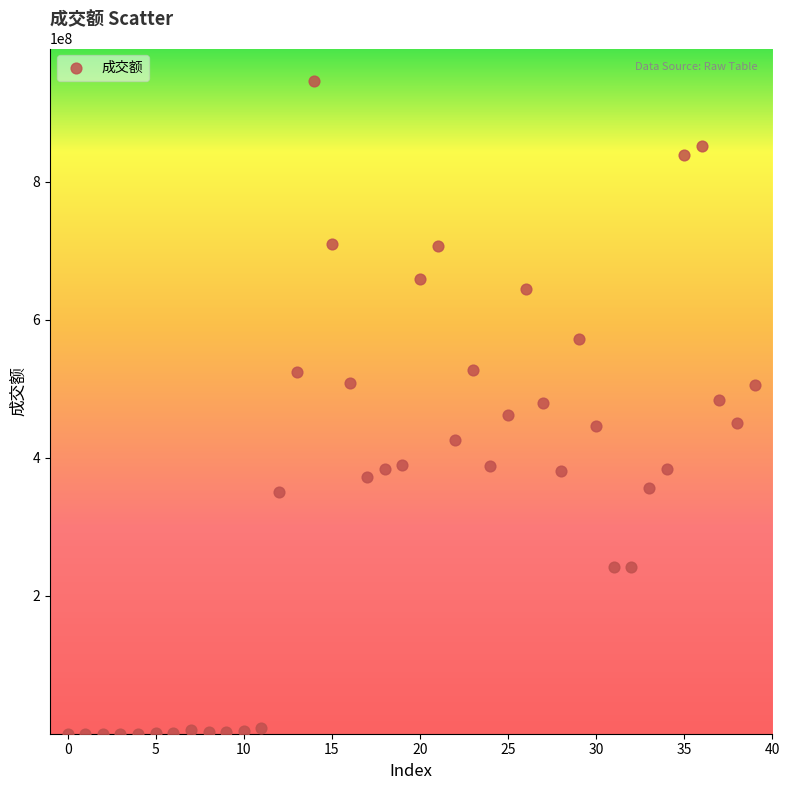

What is the range of Y values (max minus min)?

945962869